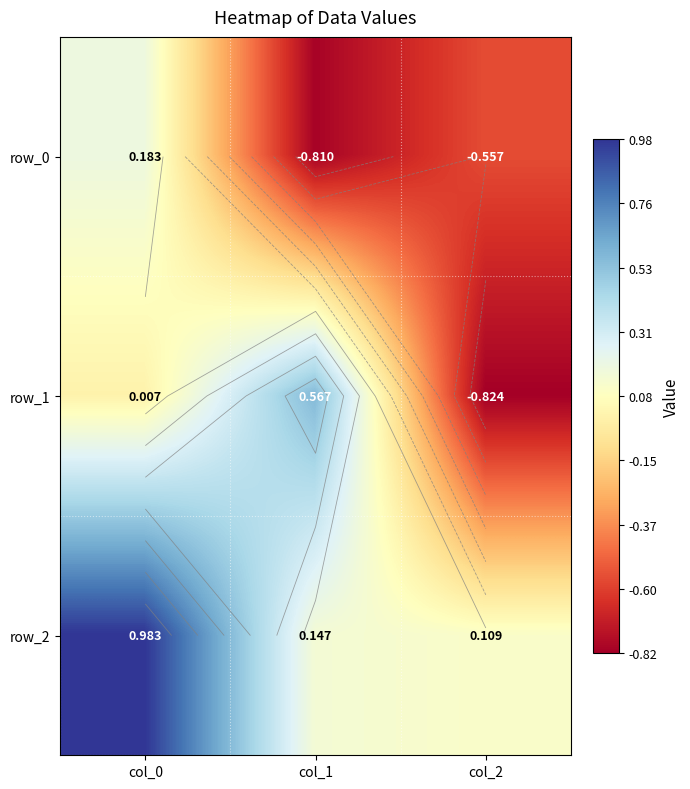

What is the maximum value shown in the chart?

1.0